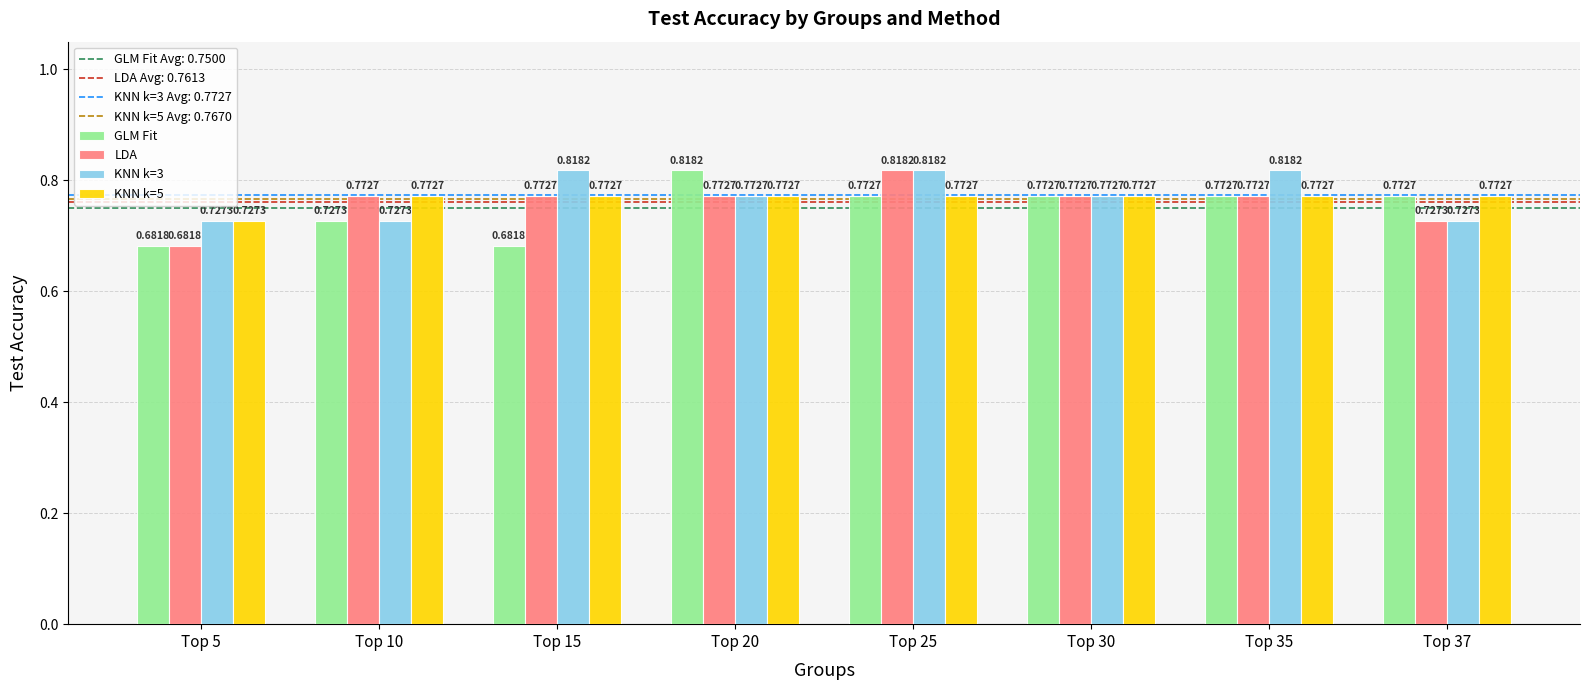

What is the sum of all LDA values?

6.1